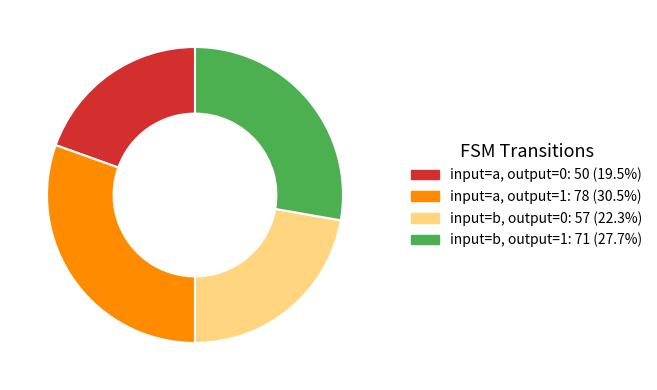

Does any single category account for the majority?

No